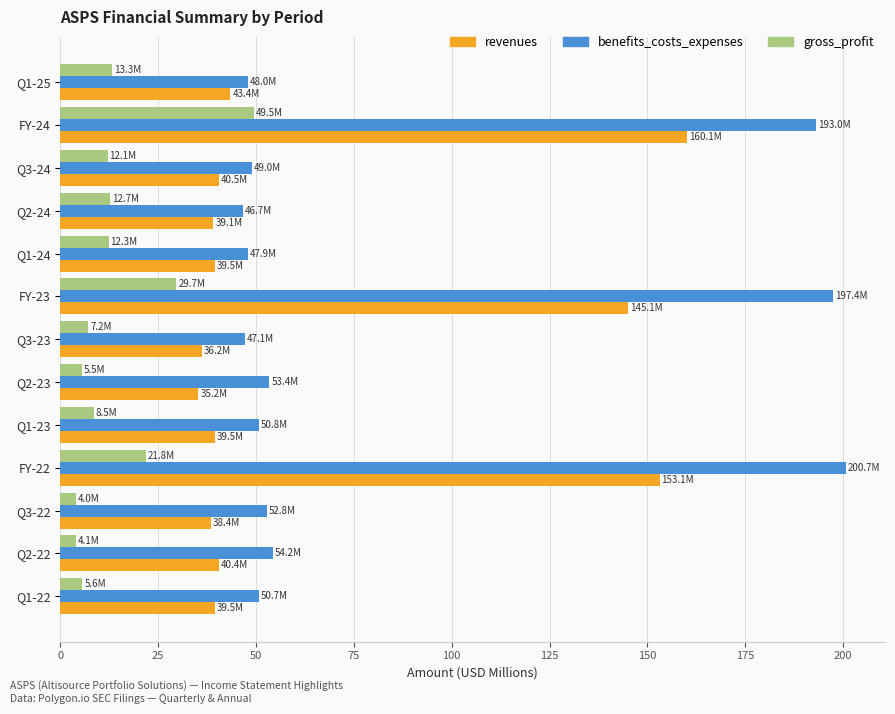

What is the difference between the second highest and minimum values in the benefits_costs_expenses series?

150.7